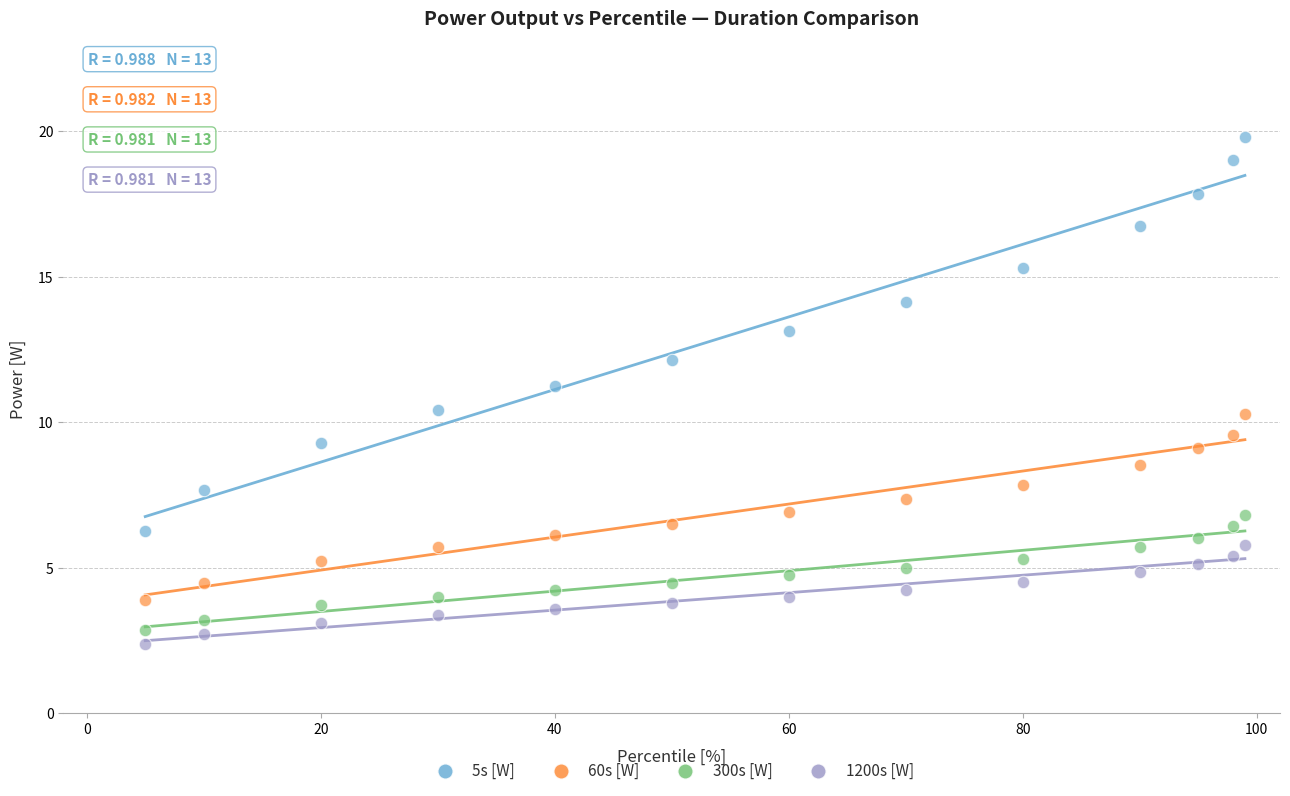

What is the X range (max minus min) for the scatter plot?

94.0